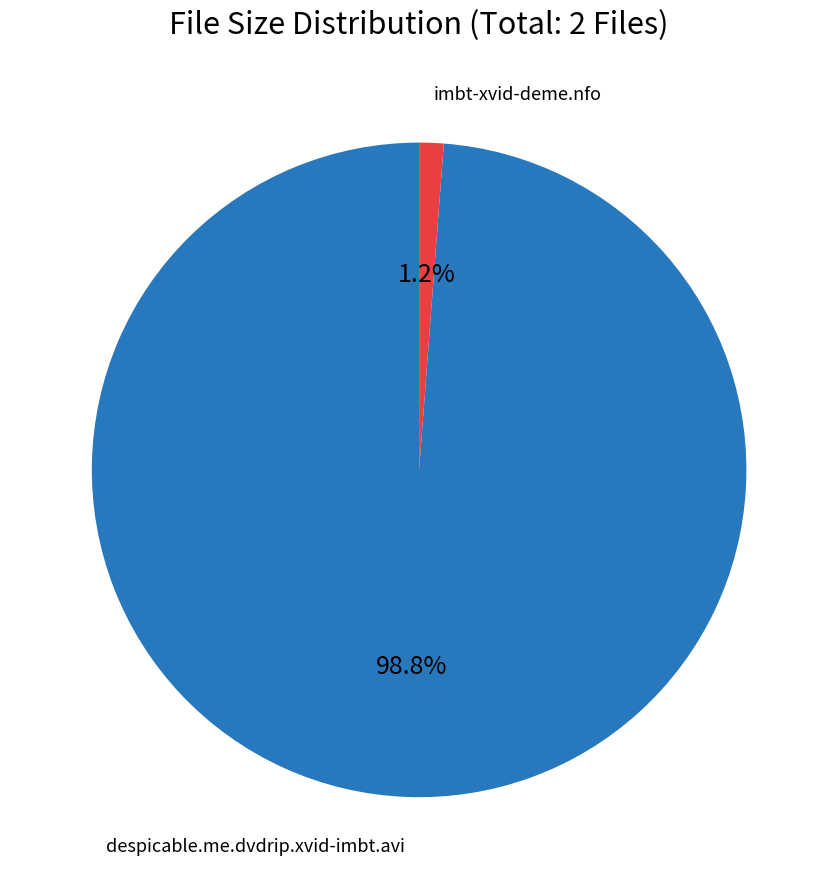

Is there any slice that represents more than half of the pie?

Yes